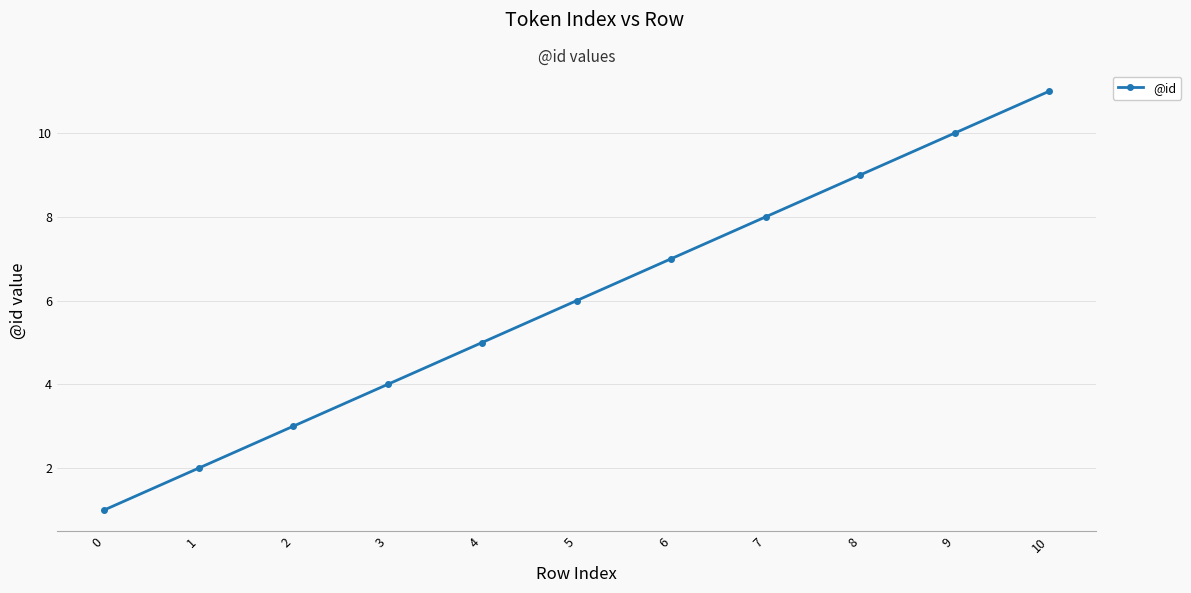

Which category has the highest value across all series?

10